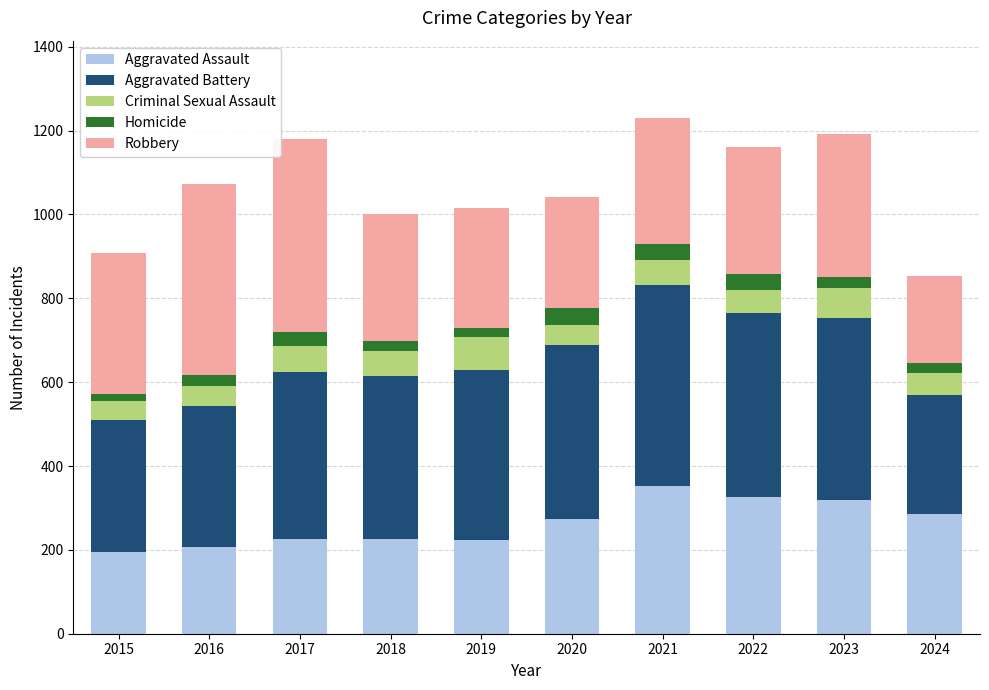

What is the maximum value for Aggravated Assault?

352